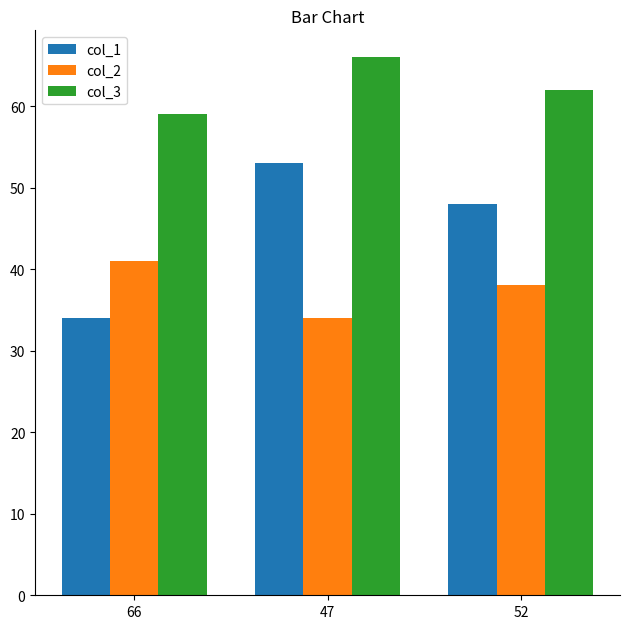

List the series in order of their peak value, lowest first.

col_2, col_1, col_3